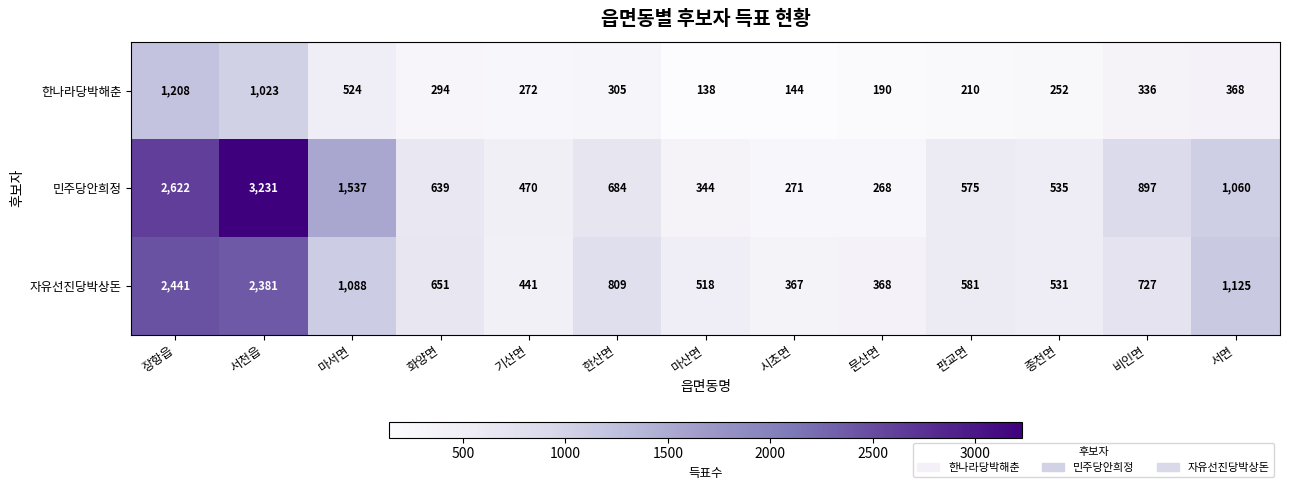

List the series in order of their peak value, lowest first.

한나라당박해춘, 자유선진당박상돈, 민주당안희정